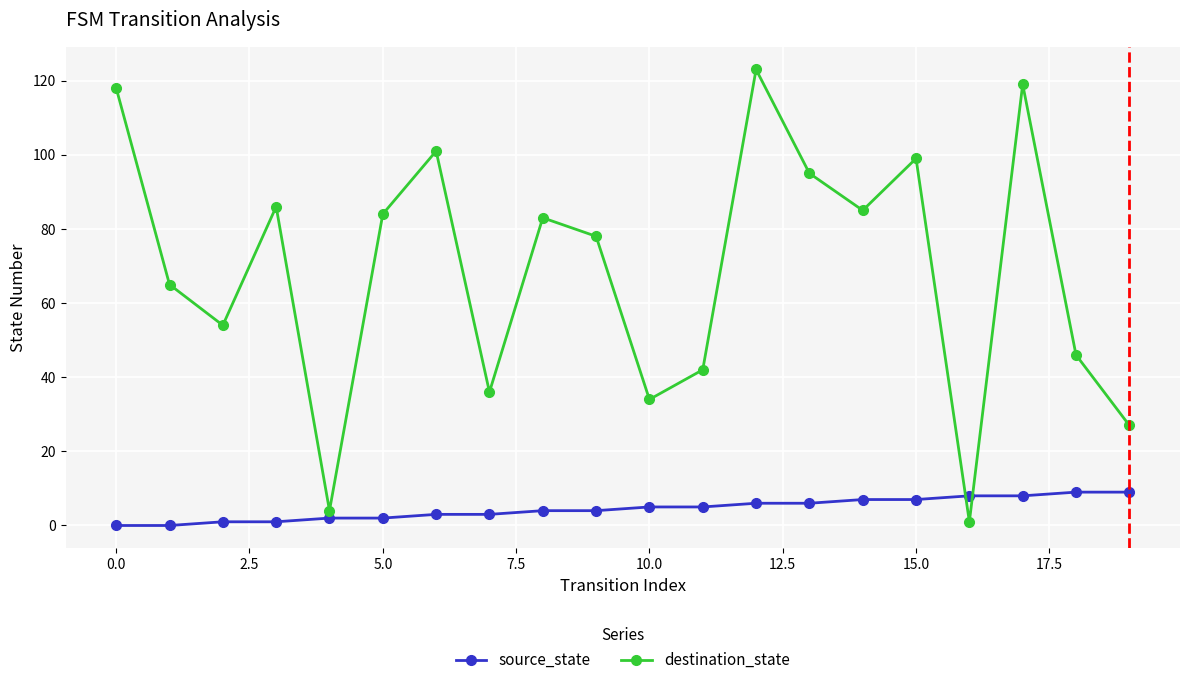

What are all the series names shown in the legend?

source_state, destination_state